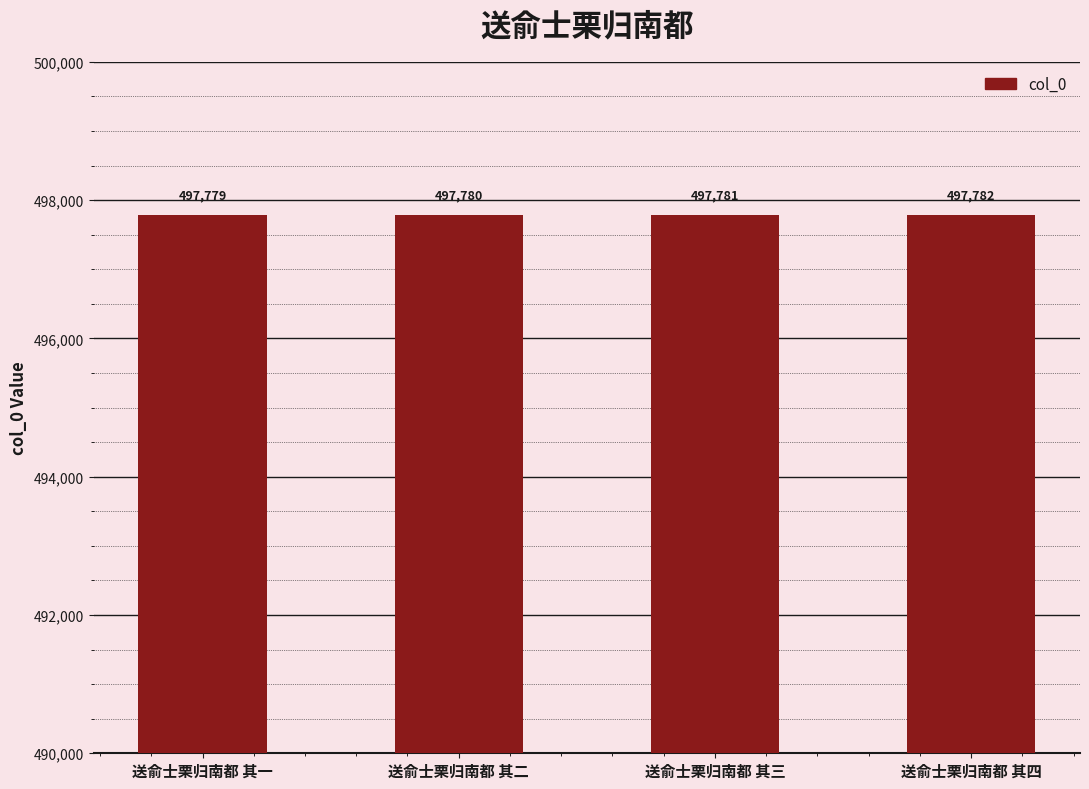

The value at 送俞士栗归南都 其一 is 497779. True or false?

True